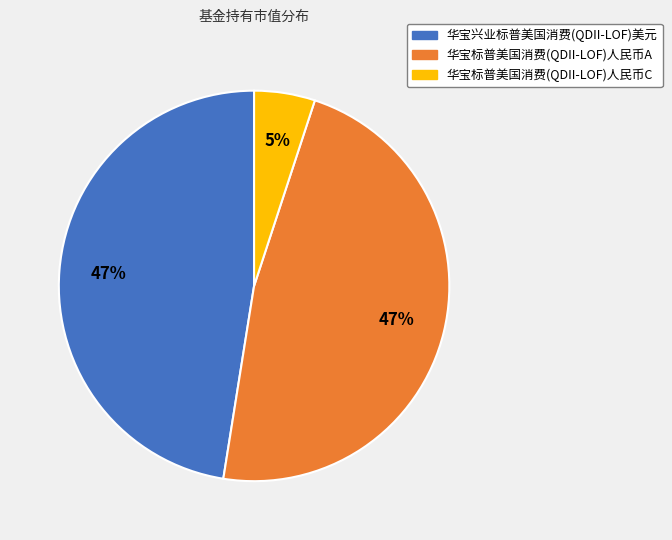

Is there a majority slice in this chart?

No